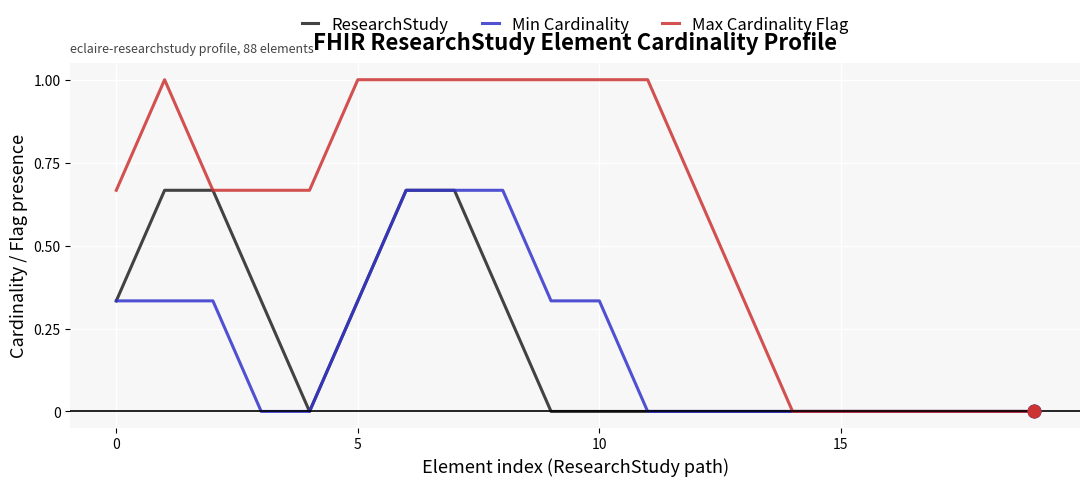

Which series has the largest total across all categories?

Max Cardinality Flag